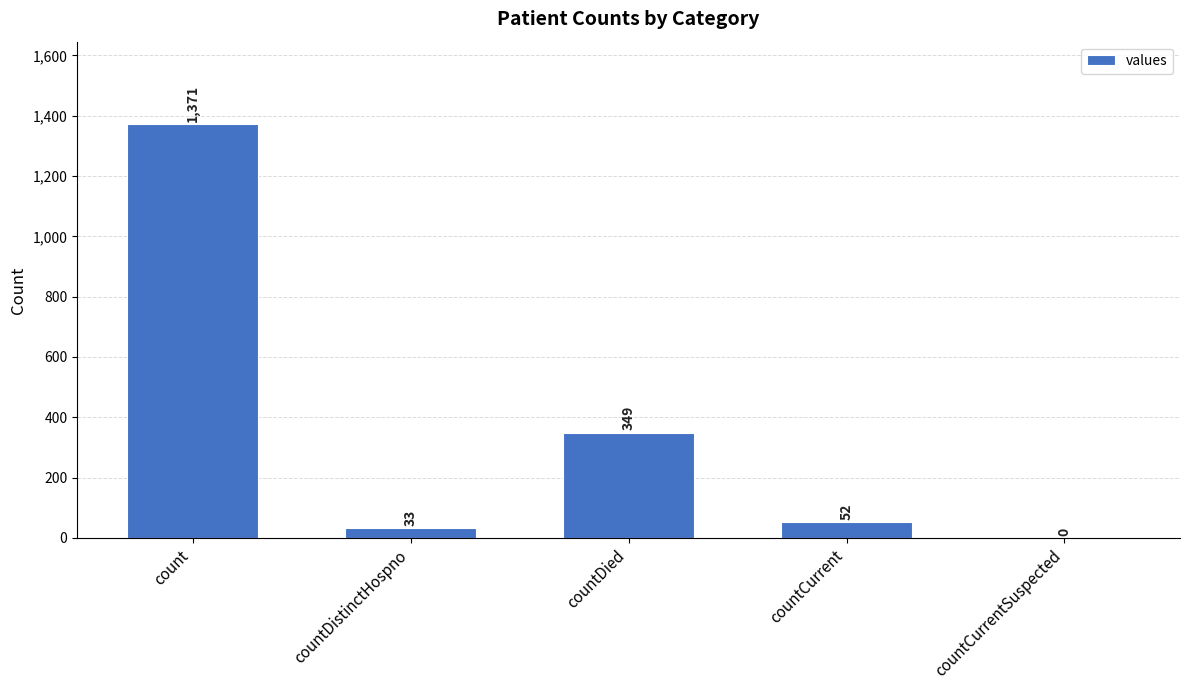

What is the maximum value shown in the chart?

1371